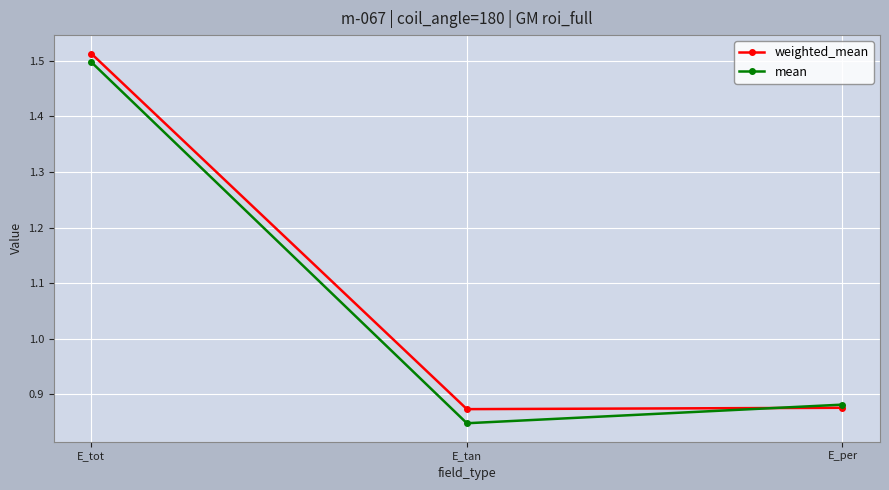

What is the difference between the maximum and second lowest values in the weighted_mean series?

0.6